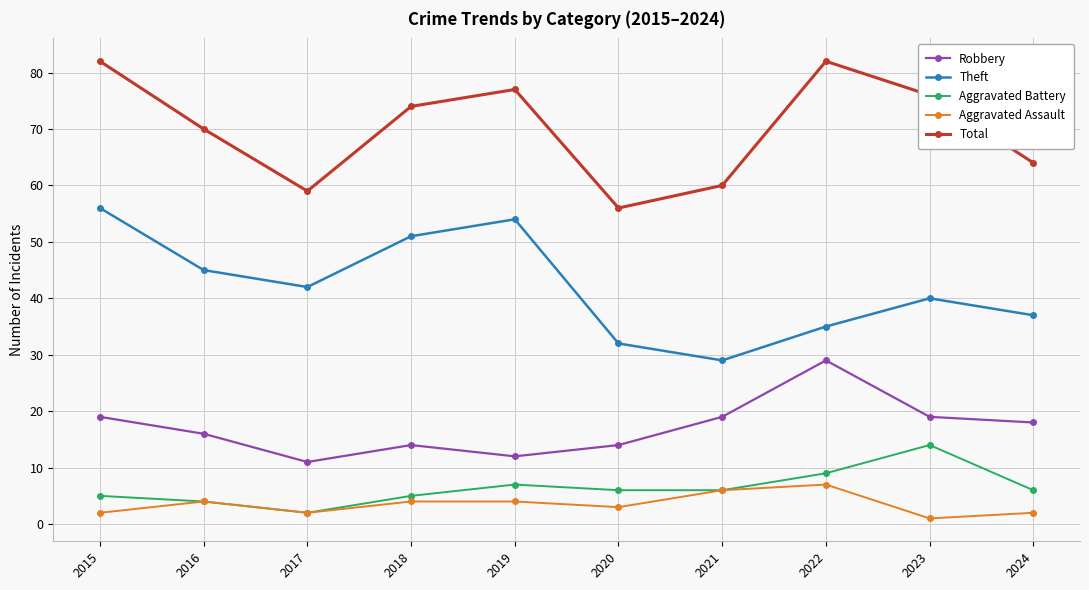

What is the spread (max minus min) of values at 2024?

62